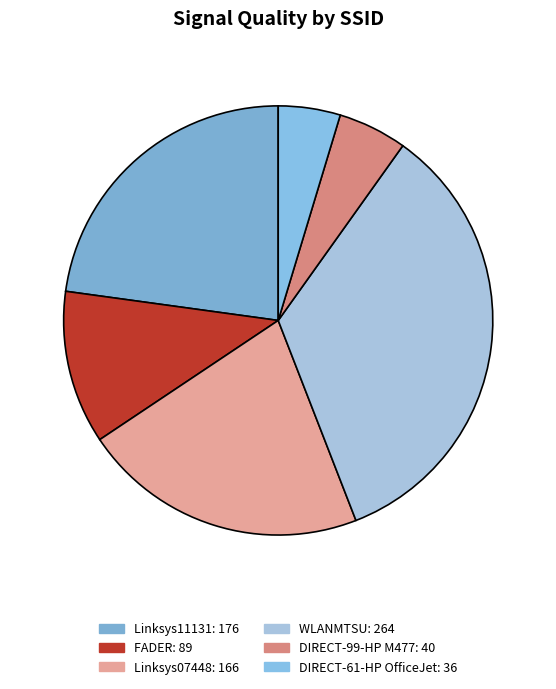

How many slices are in this pie chart?

6